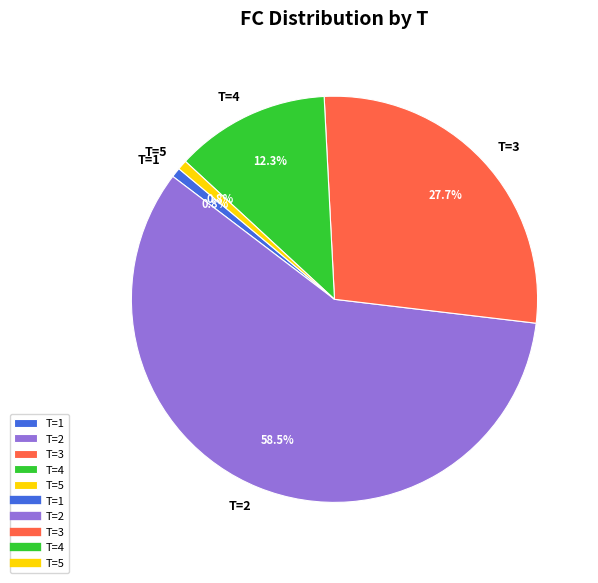

What is the largest slice in the pie chart?

T=2